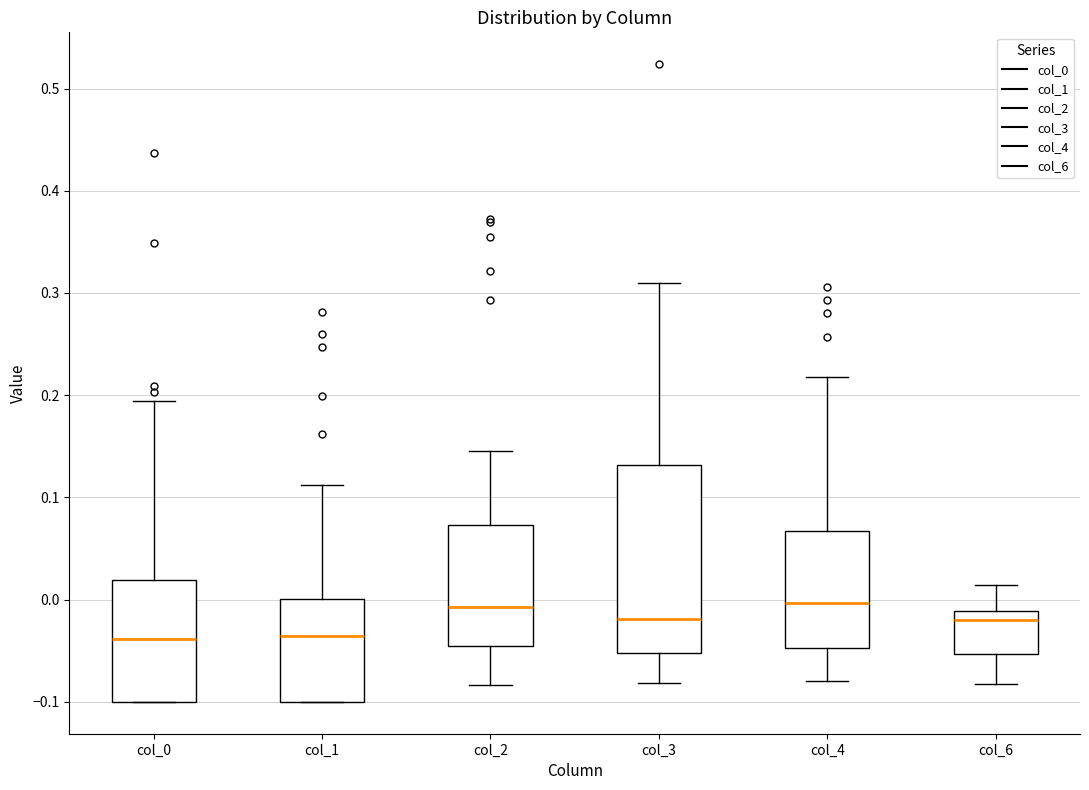

Where is the upper edge of the box for col_4 on the y-axis? The values are not printed on the chart, so give them approximately, as read against the axis.

0.07